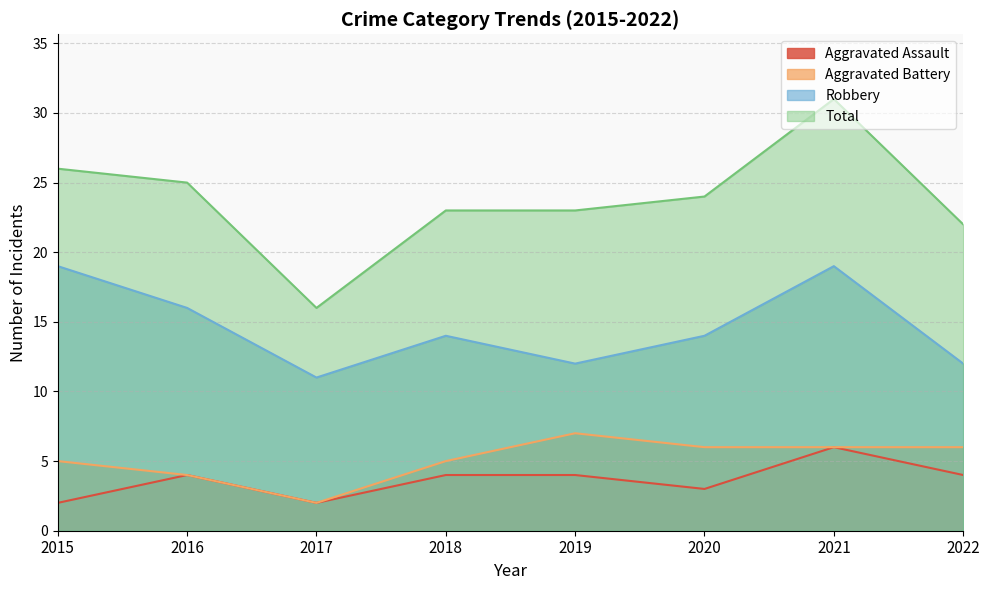

What is the average value of the Aggravated Battery series?

5